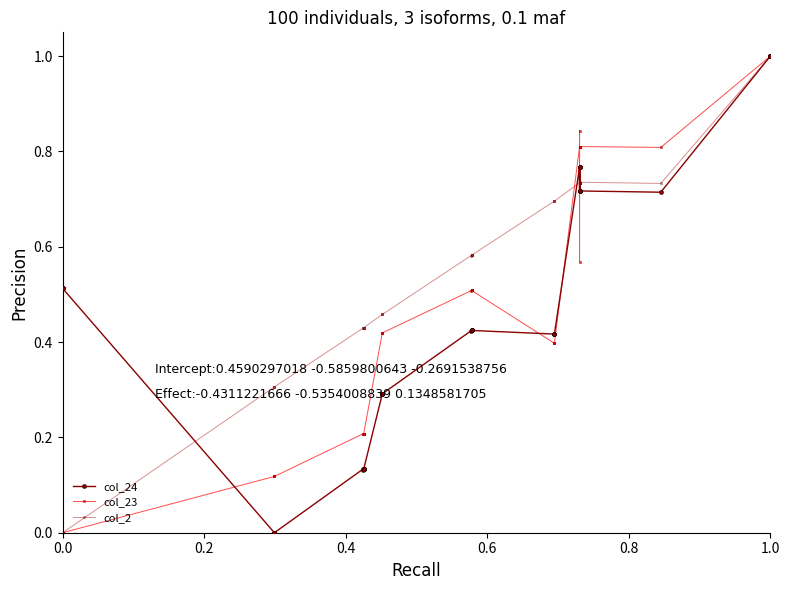

Is this an area chart (filled region under the line)?

No